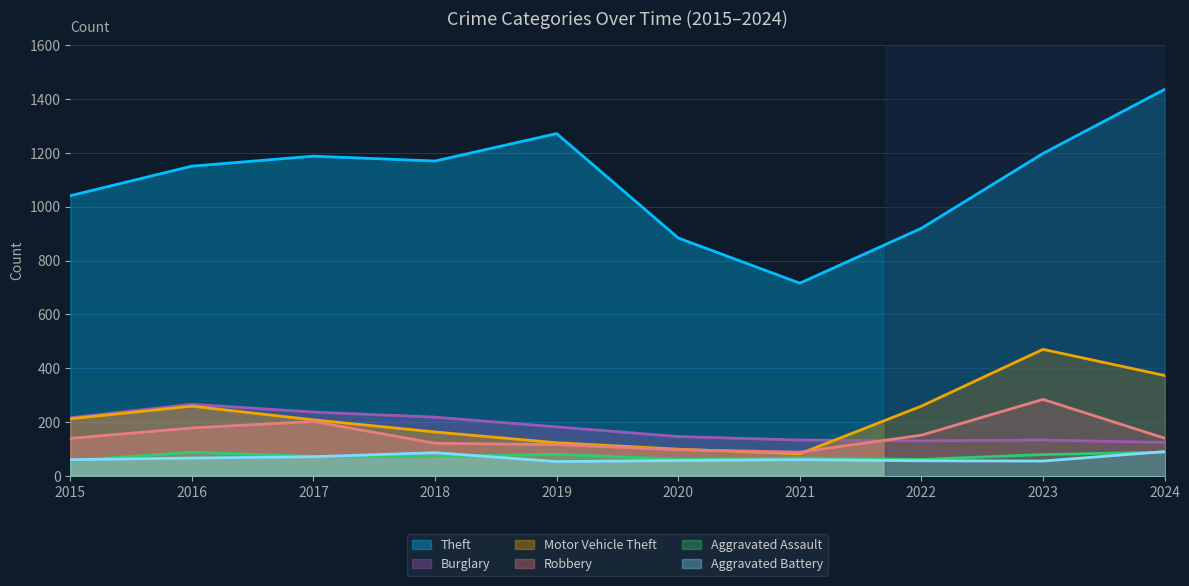

Is it true that Theft equals 2021 at 2017?

False